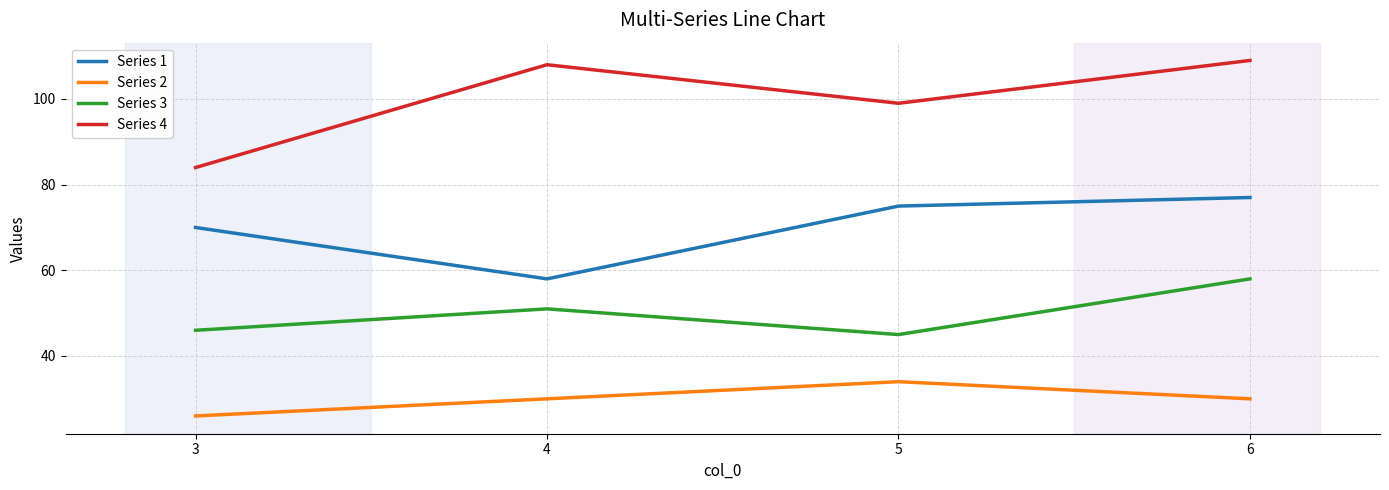

List the series in order of their overall mean, highest first.

Series 4, Series 1, Series 3, Series 2